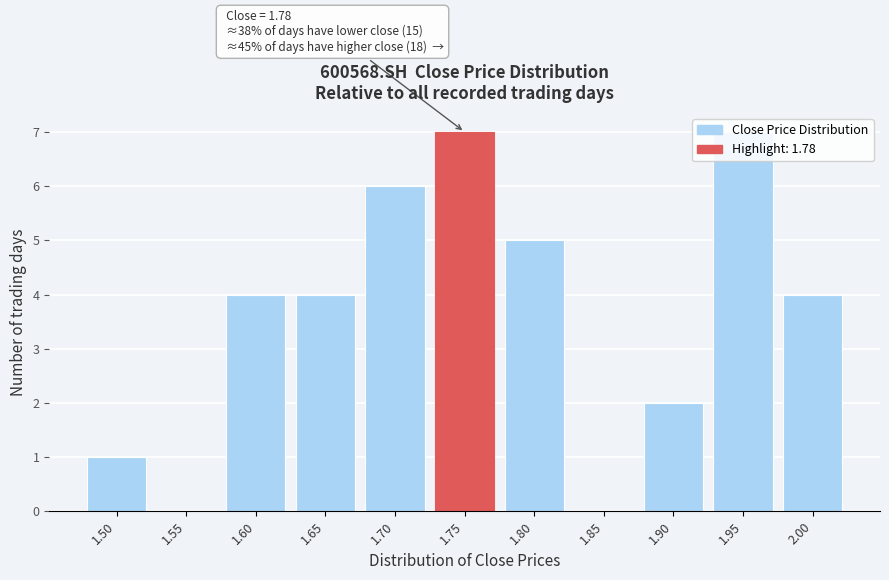

What is the sum of all values?

40